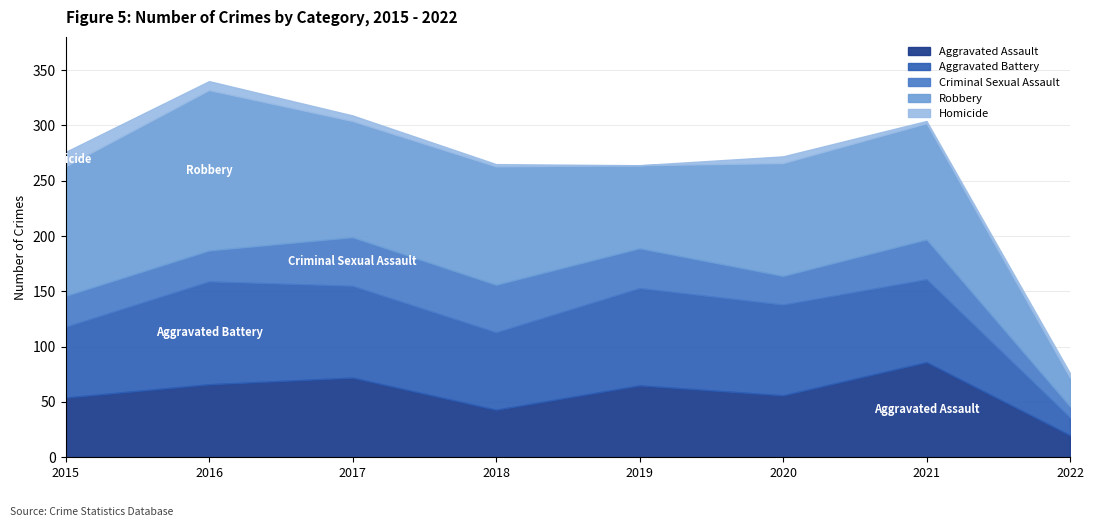

Reading left to right, what are all the values shown in this chart?

Aggravated Assault: 2015=54	2016=66	2017=72	2018=43	2019=65	2020=56	2021=86	2022=20
Aggravated Battery: 2015=64	2016=93	2017=83	2018=70	2019=88	2020=82	2021=75	2022=16
Criminal Sexual Assault: 2015=28	2016=28	2017=44	2018=43	2019=36	2020=26	2021=36	2022=10
Robbery: 2015=117	2016=145	2017=105	2018=107	2019=75	2020=102	2021=105	2022=26
Homicide: 2015=13	2016=8	2017=5	2018=2	2019=0	2020=6	2021=2	2022=4